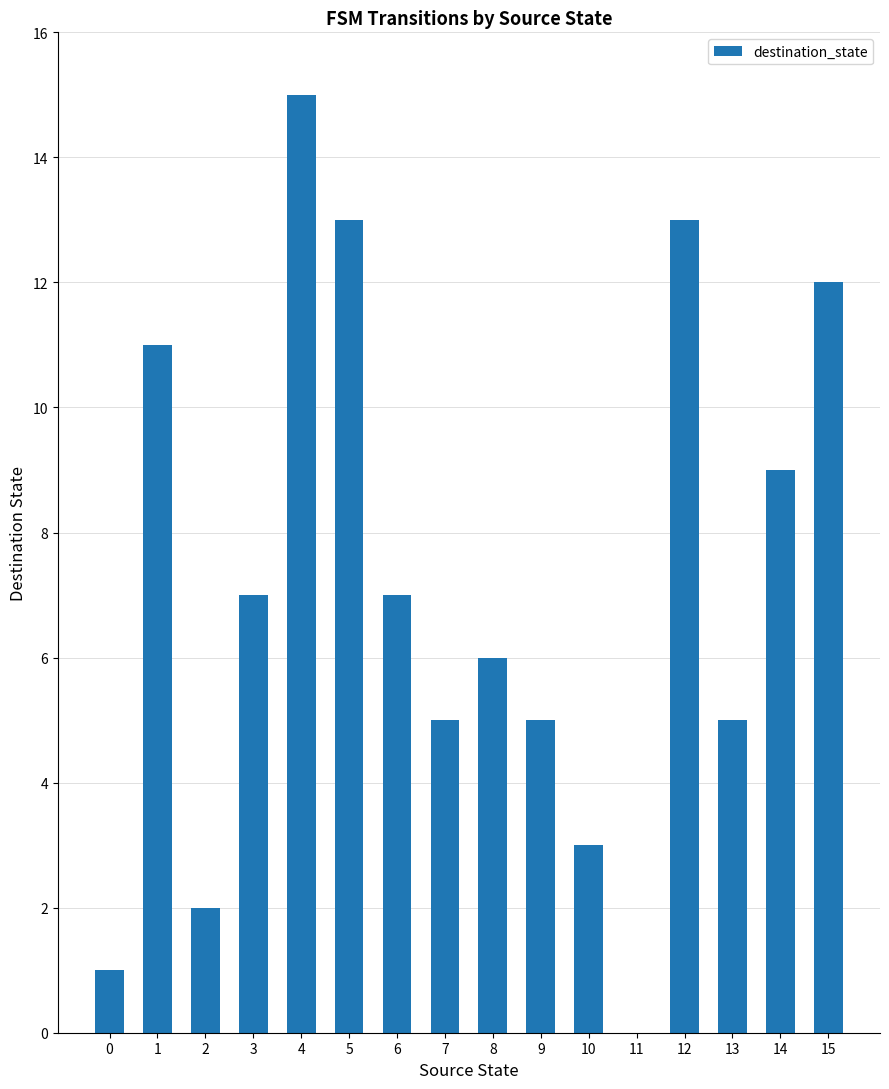

True or false: the data shows 8 at 4.

False